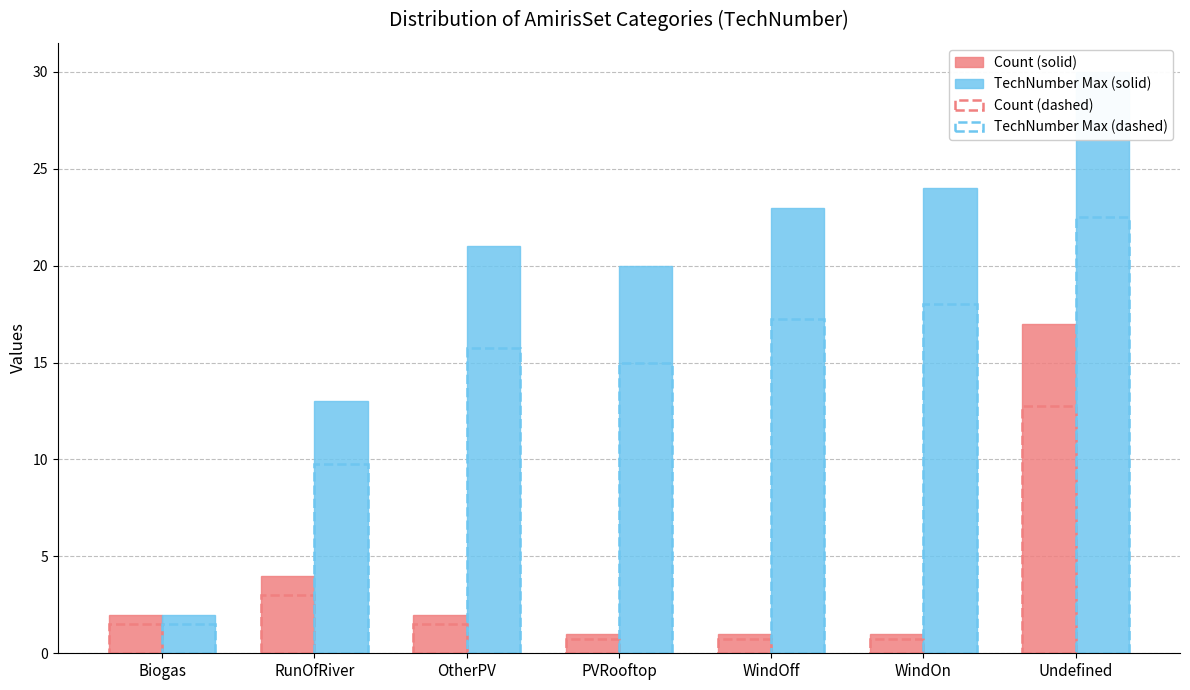

What are all the series names shown in the legend?

Count (solid), TechNumber Max (solid), Count (dashed), TechNumber Max (dashed)